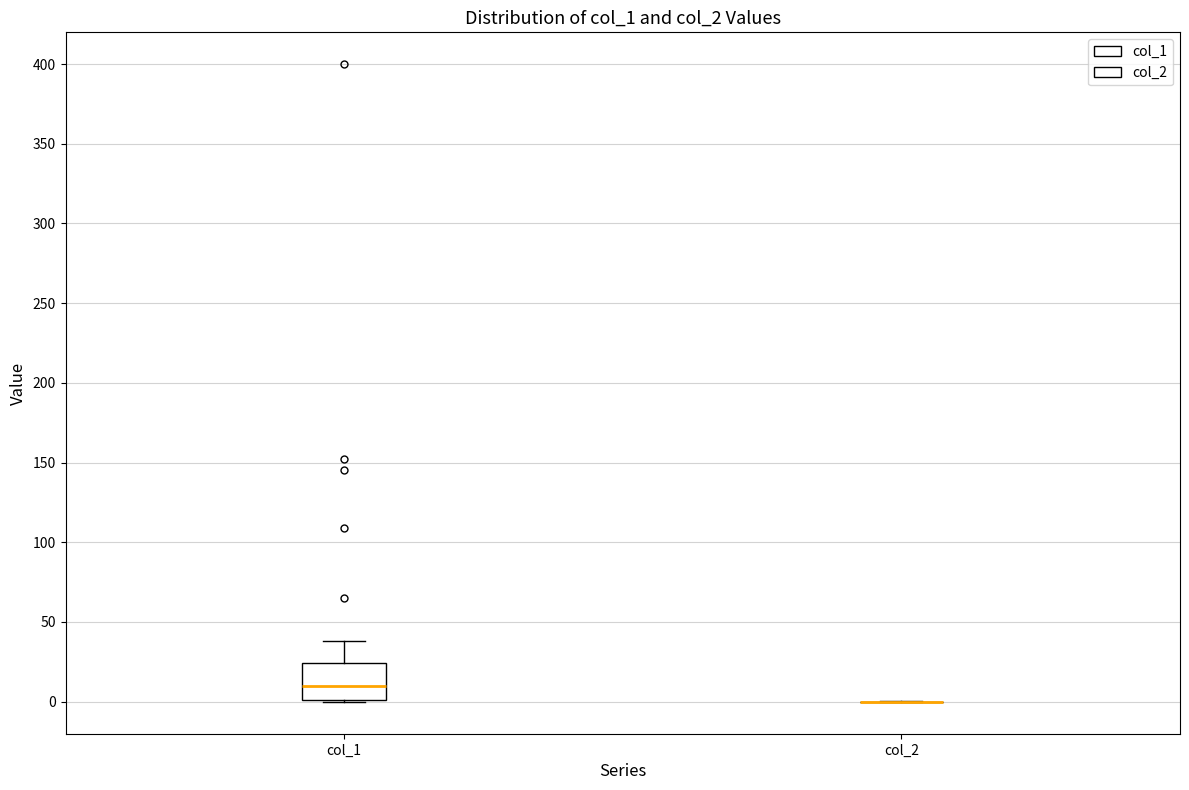

Which box is the tallest, from its lower edge to its upper edge?

col_1